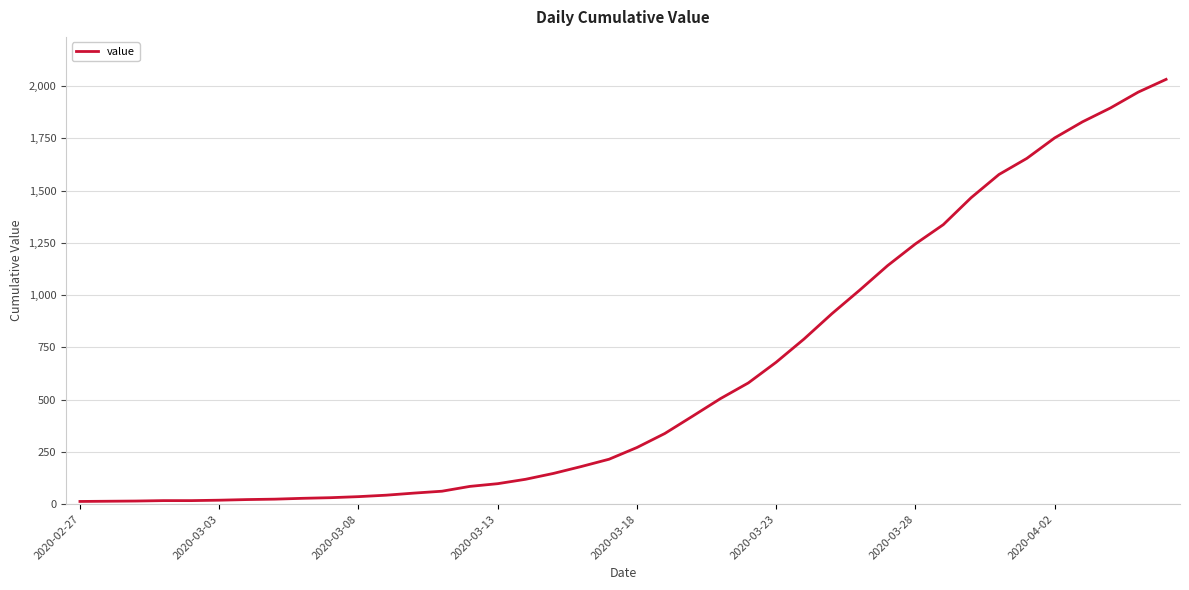

How many lines are shown in the chart?

1